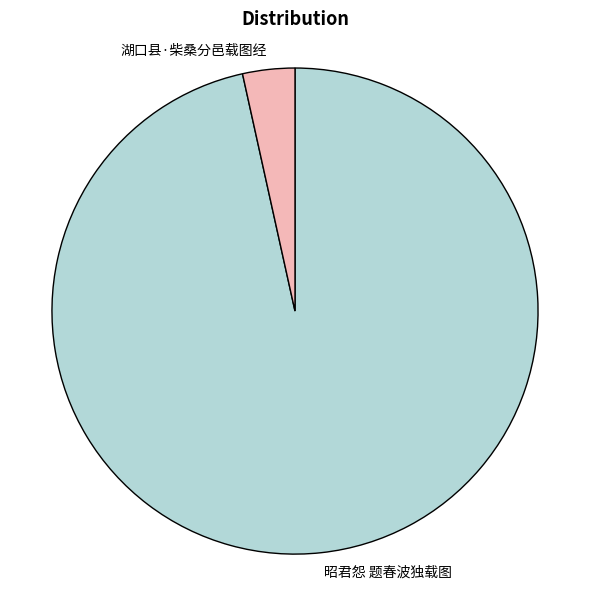

How many segments does this pie chart have?

2